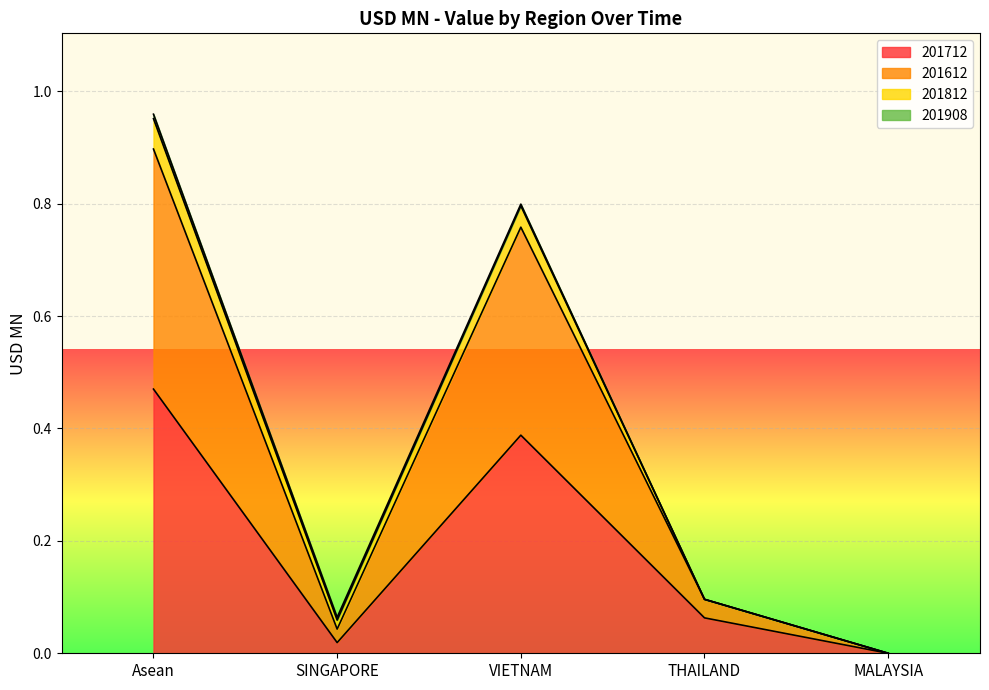

How many lines are shown in the chart?

4